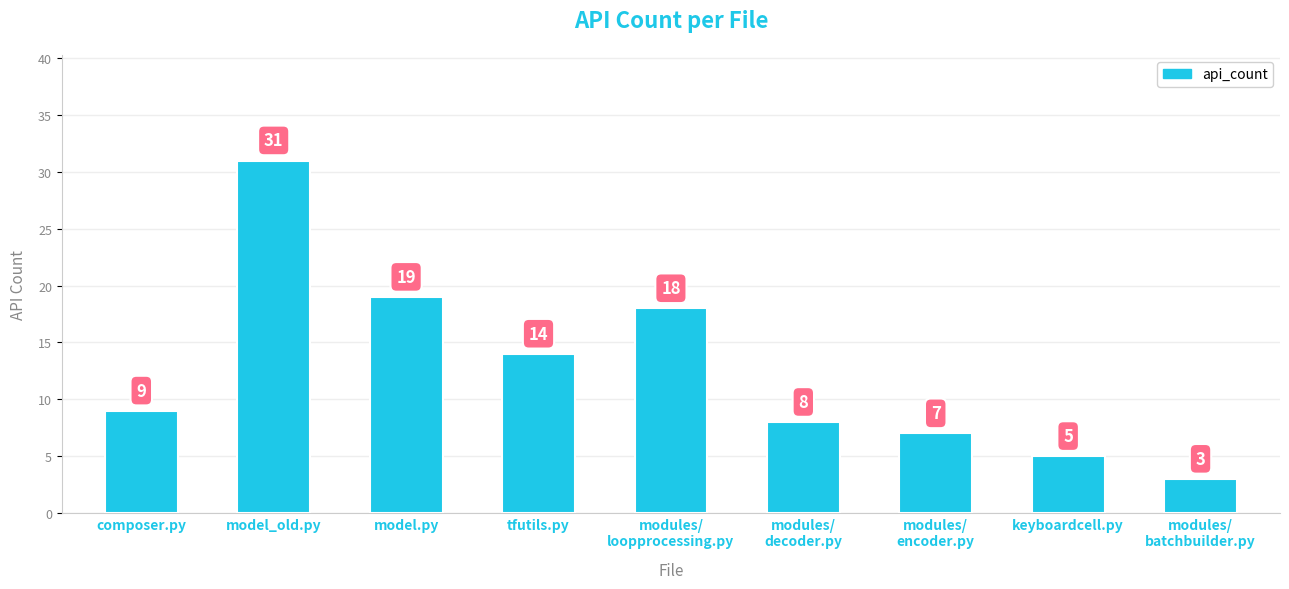

What is the sum of the values at keyboardcell.py and model_old.py?

36